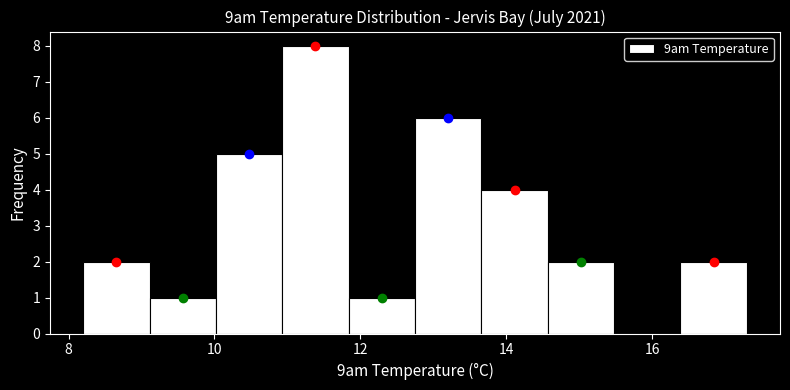

Reading left to right, transcribe this chart: for each bar, give the range it covers on the x-axis and its height. Neither the bar edges nor the heights are printed on the chart, so give them approximately, as read against the axes.

8.2 to 9.2: 2
9.2 to 10.0: 1
10.0 to 11.0: 5
11.0 to 11.8: 8
11.8 to 12.8: 1
12.8 to 13.6: 6
13.6 to 14.6: 4
14.6 to 15.4: 2
15.4 to 16.4: 0
16.4 to 17.4: 2